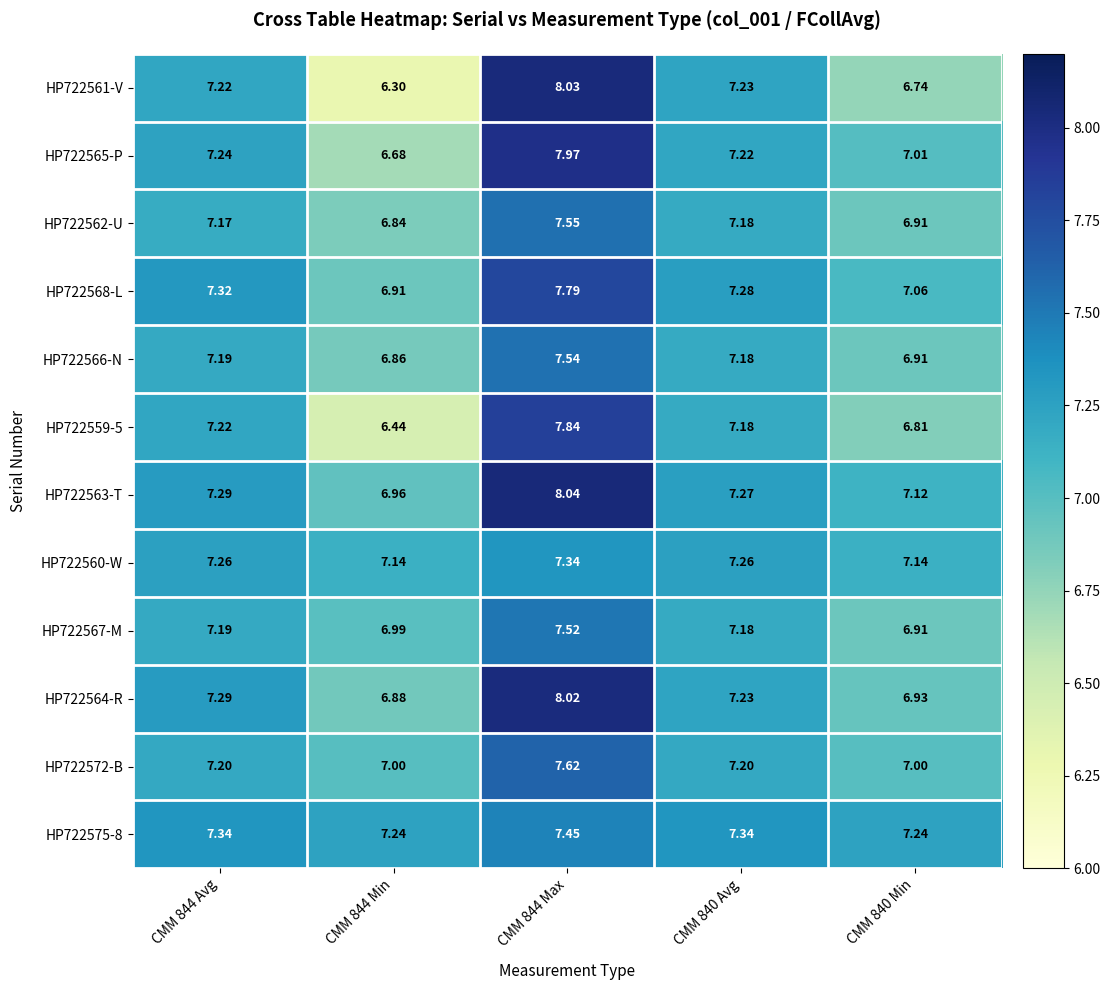

Is the value of HP722575-8 at CMM 844 Min greater than the value of HP722562-U at CMM 844 Min?

Yes